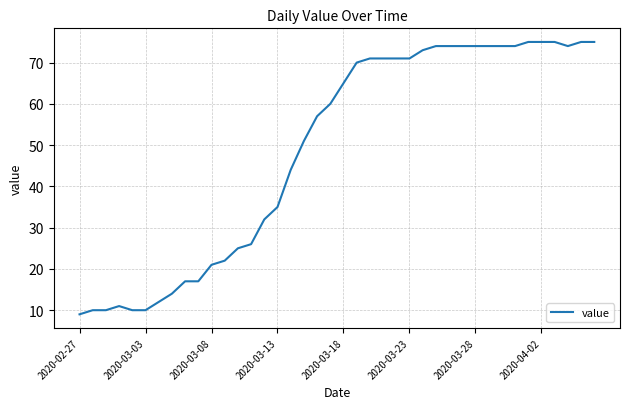

What is the maximum value shown in the chart?

75